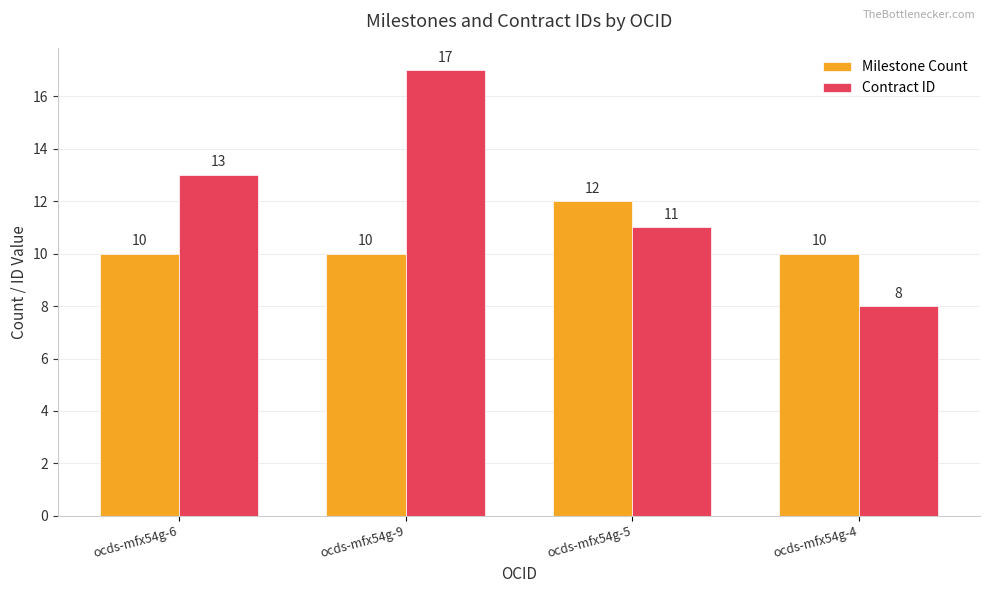

Reading left to right, extract all data points from this chart.

Milestone Count: 10	10	12	10
Contract ID: 13	17	11	8